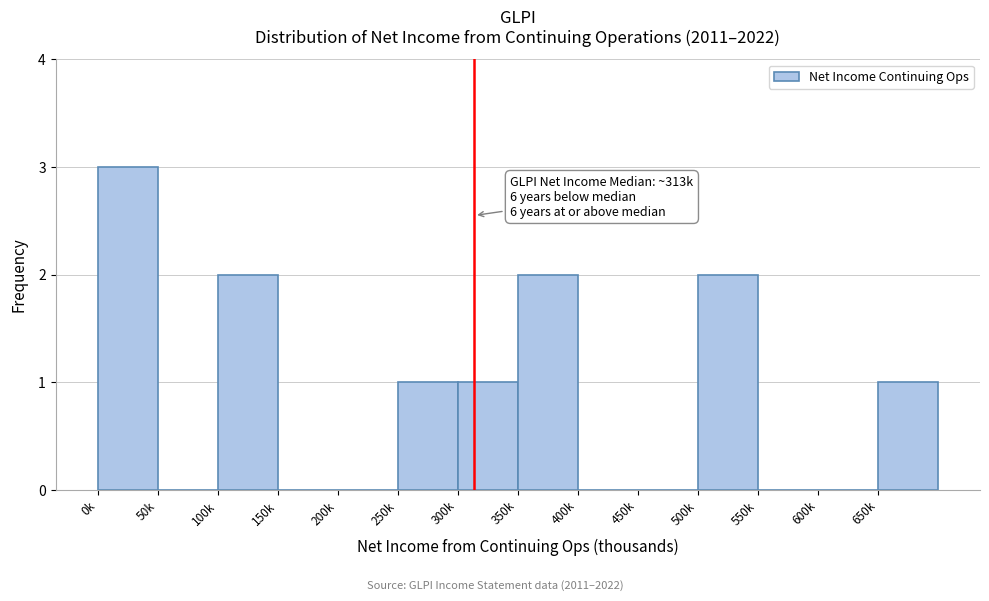

Reading left to right, what are all the values shown in this chart?

0k=3	50k=0	100k=2	150k=0	200k=0	250k=1	300k=1	350k=2	400k=0	450k=0	500k=2	550k=0	600k=0	650k=1